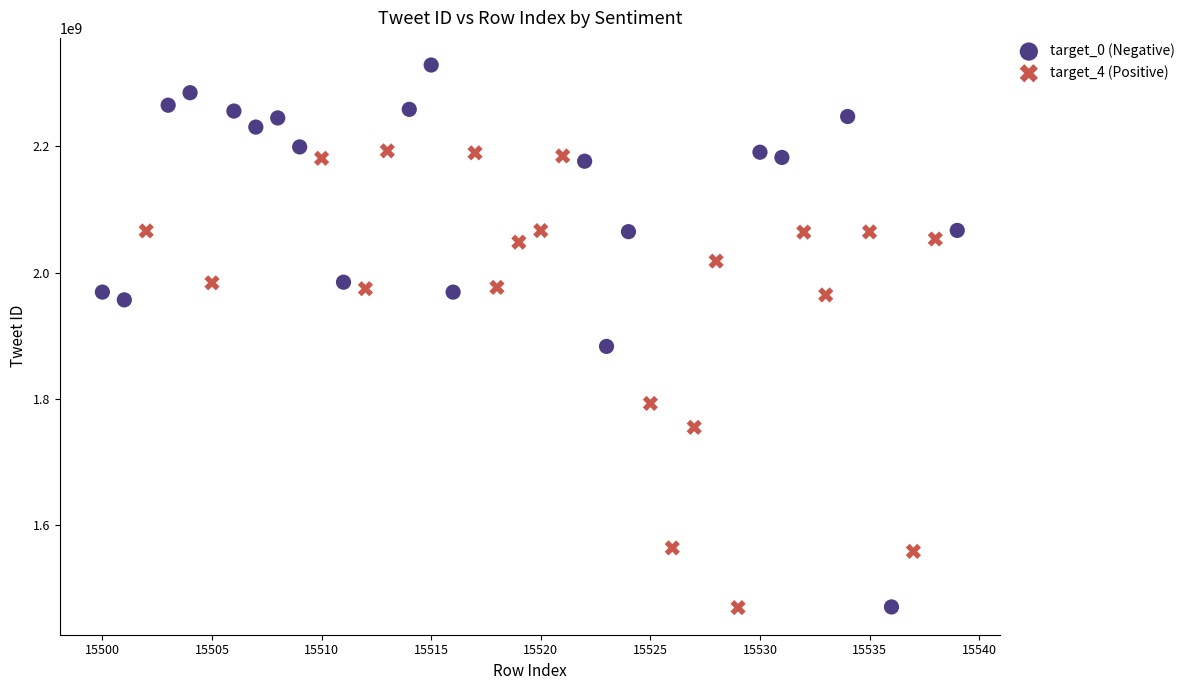

Which series reaches the maximum Y coordinate?

target_0 (Negative)